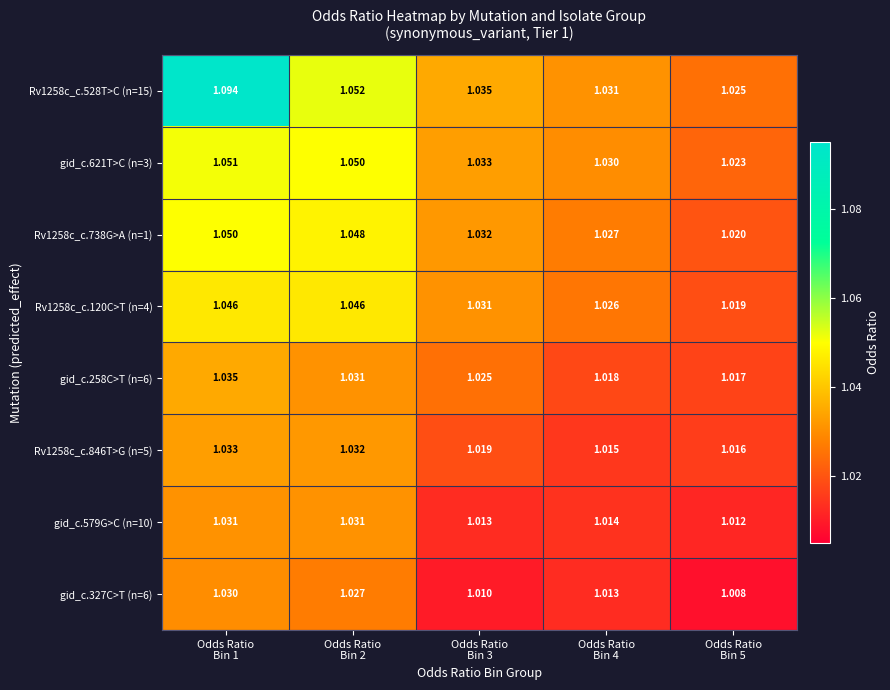

Rank the series at Odds Ratio
Bin 3 from lowest to highest value.

gid_c.327C>T (n=6), gid_c.579G>C (n=10), Rv1258c_c.846T>G (n=5), gid_c.258C>T (n=6), Rv1258c_c.120C>T (n=4), Rv1258c_c.738G>A (n=1), gid_c.621T>C (n=3), Rv1258c_c.528T>C (n=15)